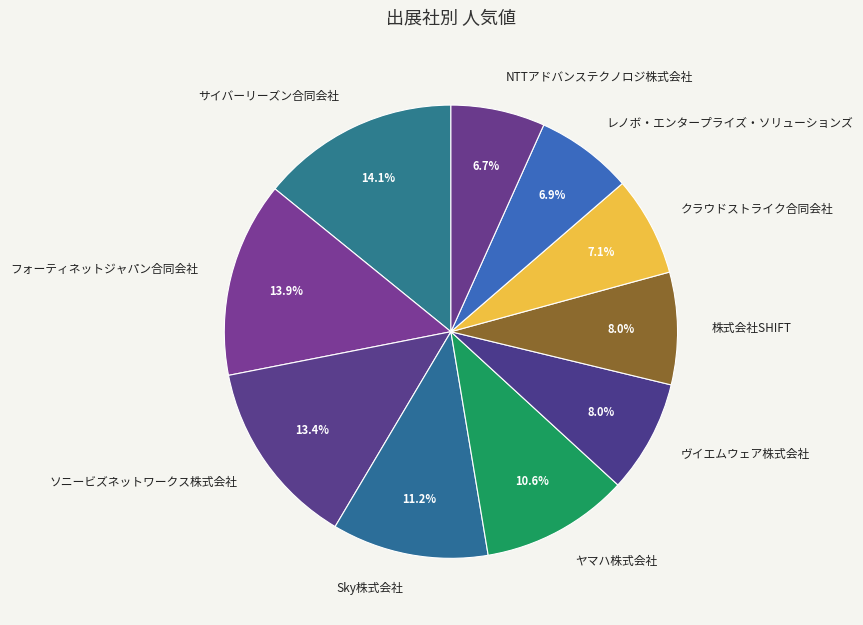

To the nearest percent, what is the difference between the largest and smallest slice percentages?

7%